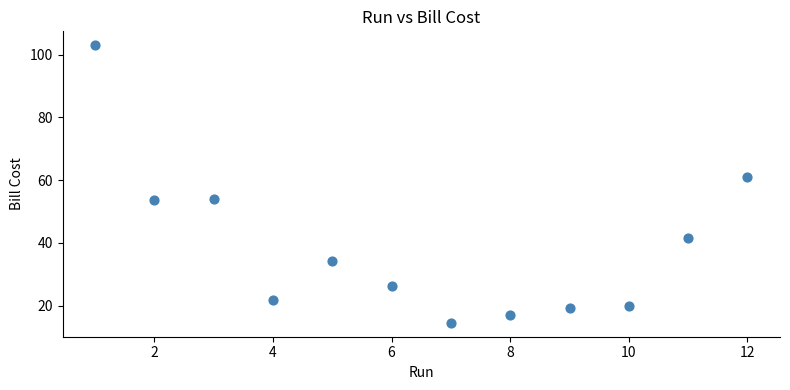

What is the range of X values (max minus min)?

11.0